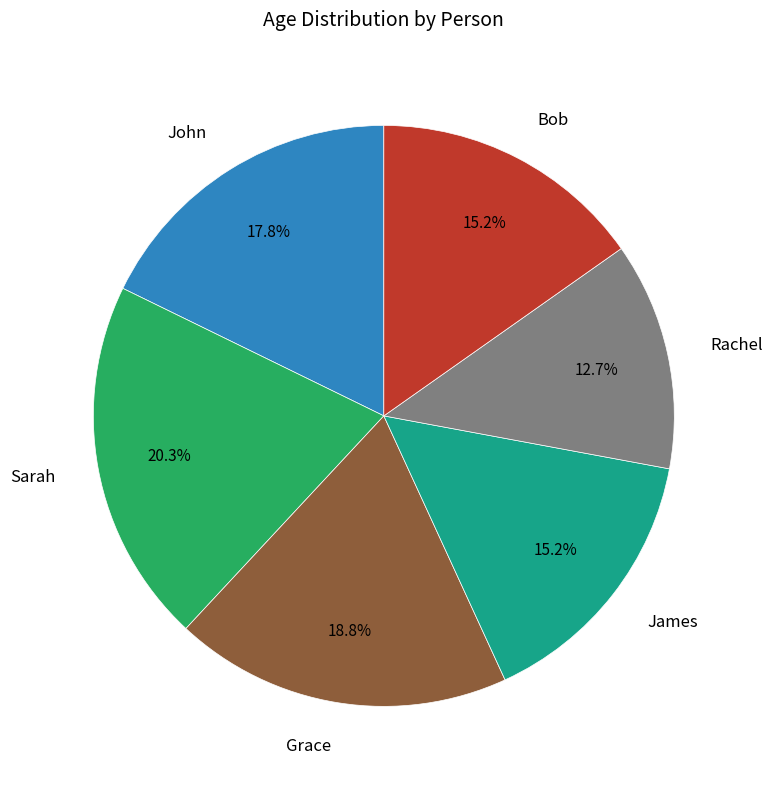

Does any single category account for the majority?

No